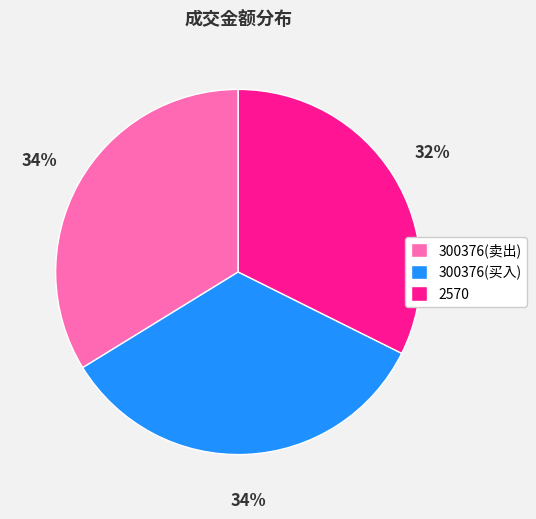

Is it true that 300376(买入) is 21% of the pie?

False